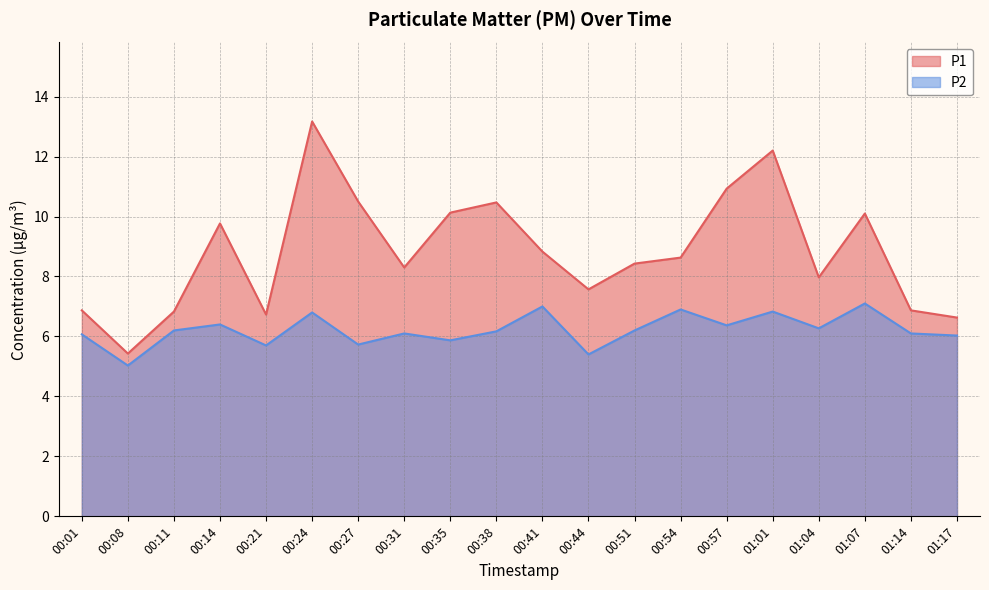

What is the greatest value displayed?

13.2